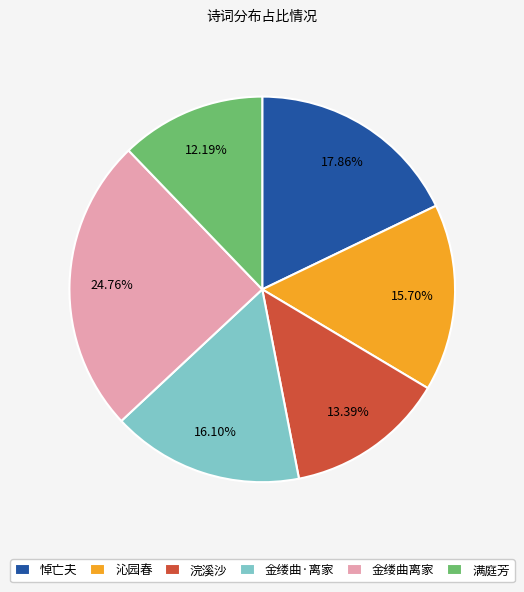

What is the smallest slice in the pie chart?

满庭芳